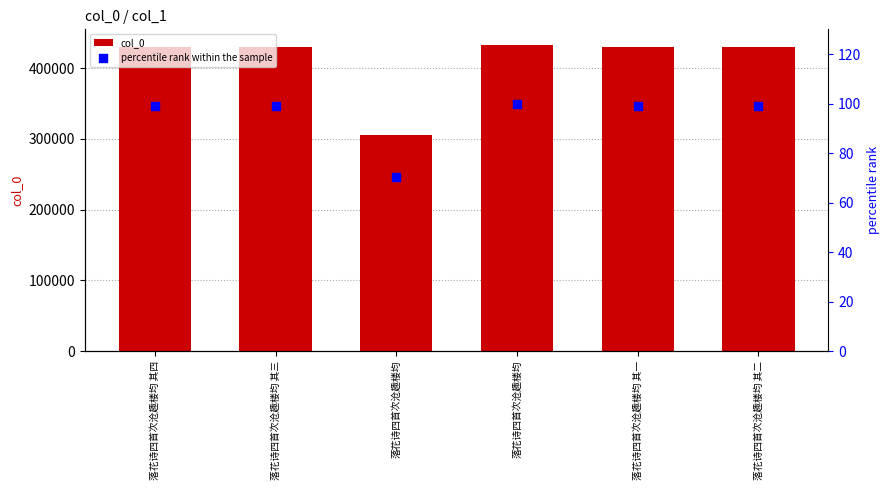

At which category is the sum across all series the highest?

落花诗四首次沧趣楼均